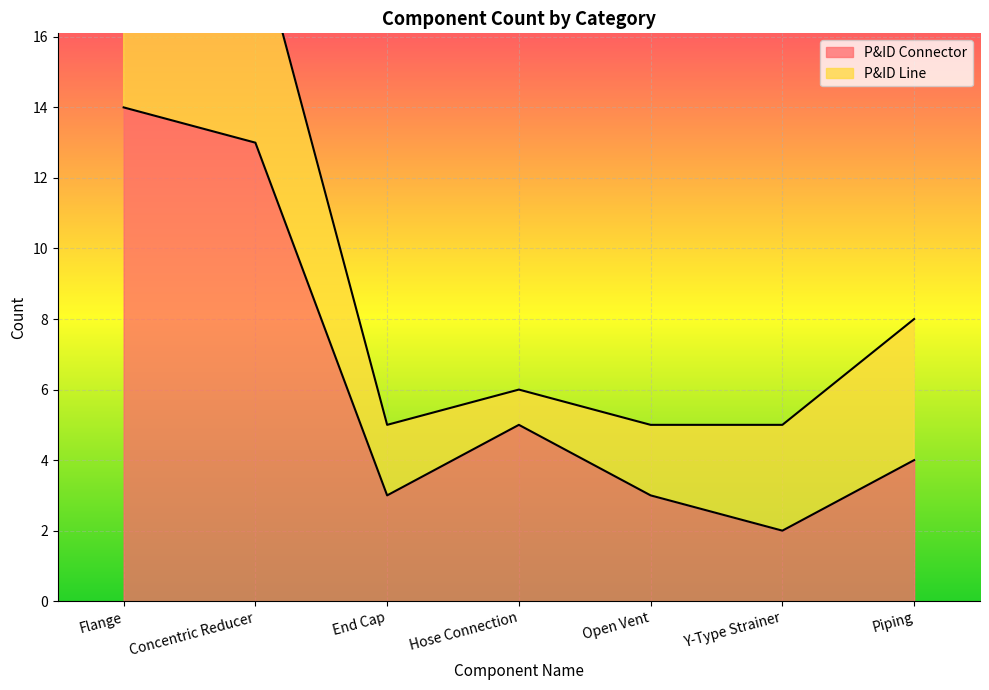

Reading right to left, extract all data points from this chart.

4	2	3	5	3	13	14